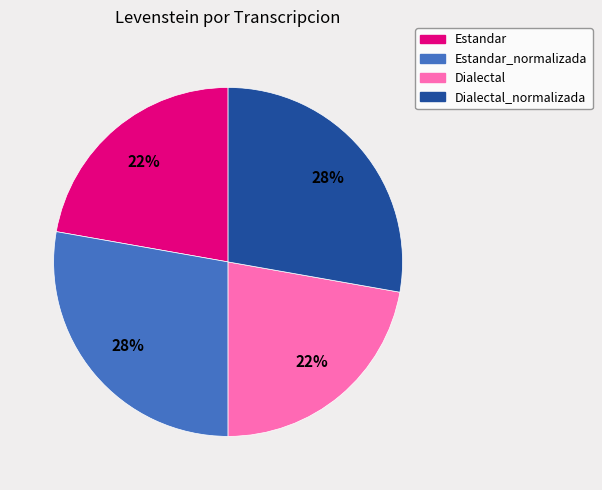

How many segments does this pie chart have?

4